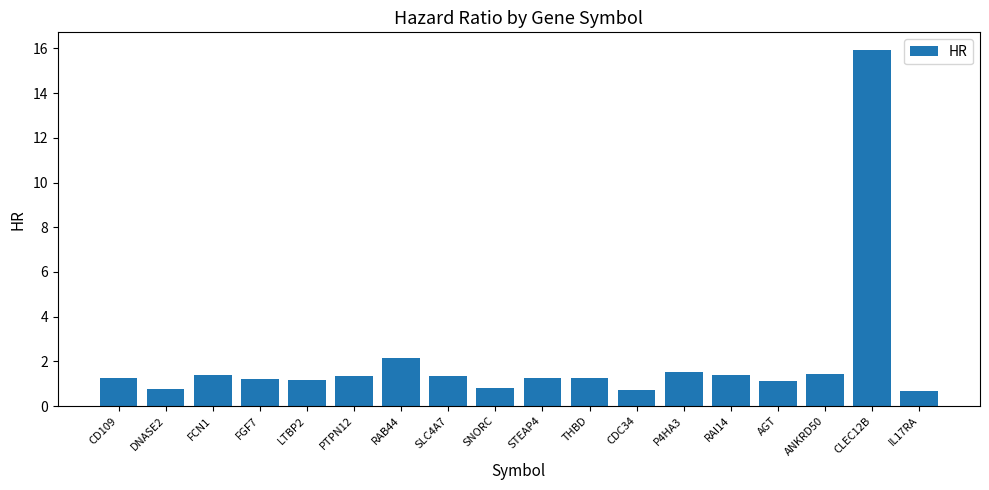

What is the average value?

2.0